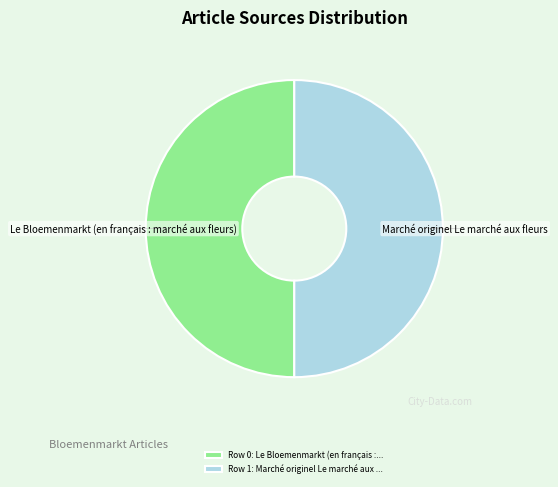

Do Le Bloemenmarkt (en français : marché aux fleurs) and Marché originel Le marché aux fleurs together represent more than half of the pie?

Yes